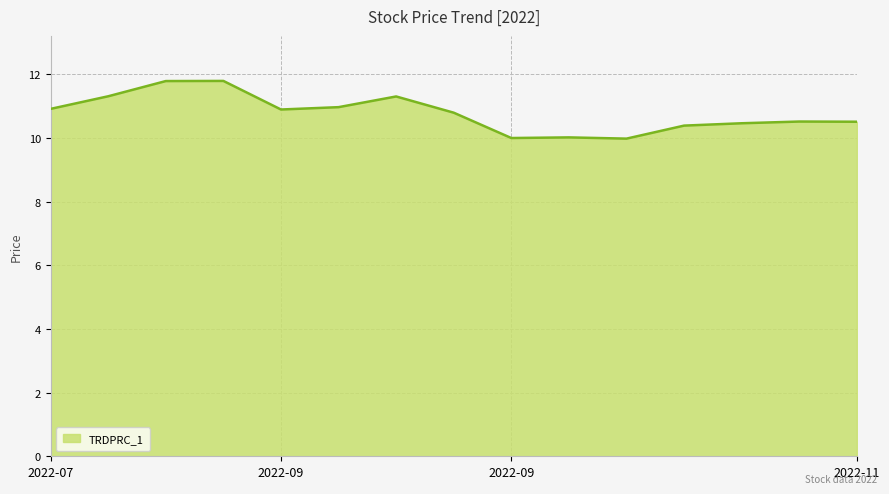

What is the difference between the maximum and minimum values?

1.8